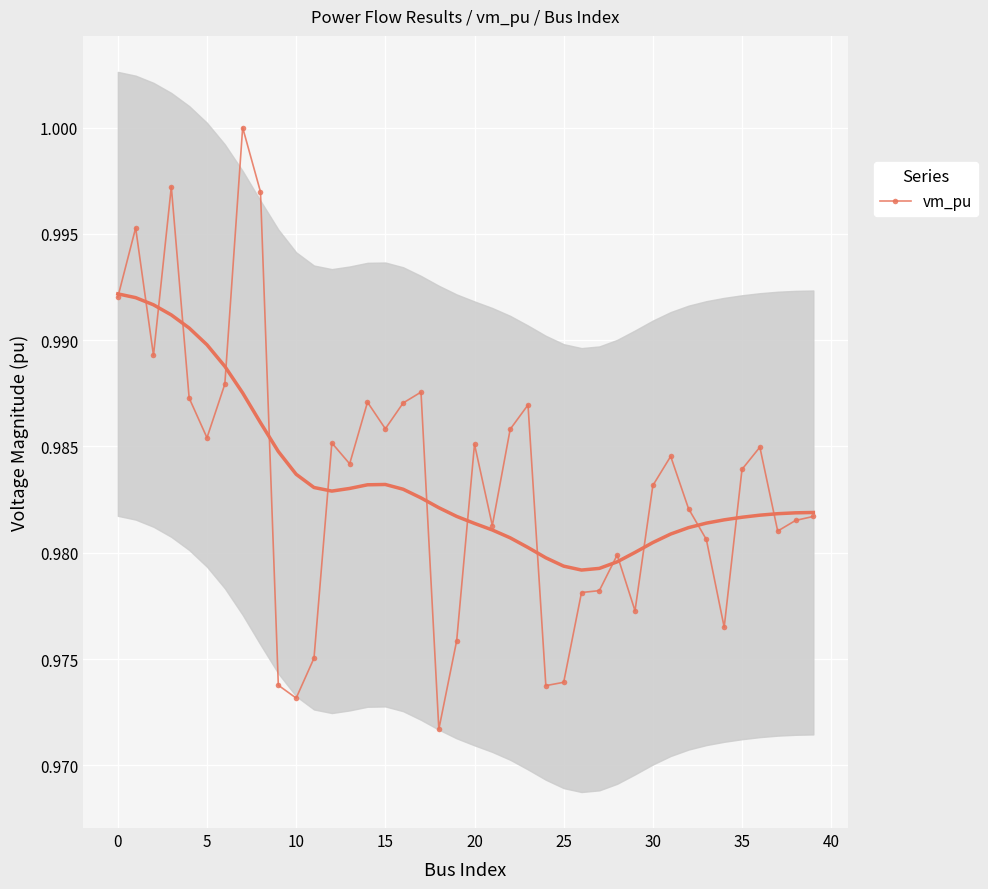

True or false: vm_pu has more than 1 points higher than both neighbors.

True